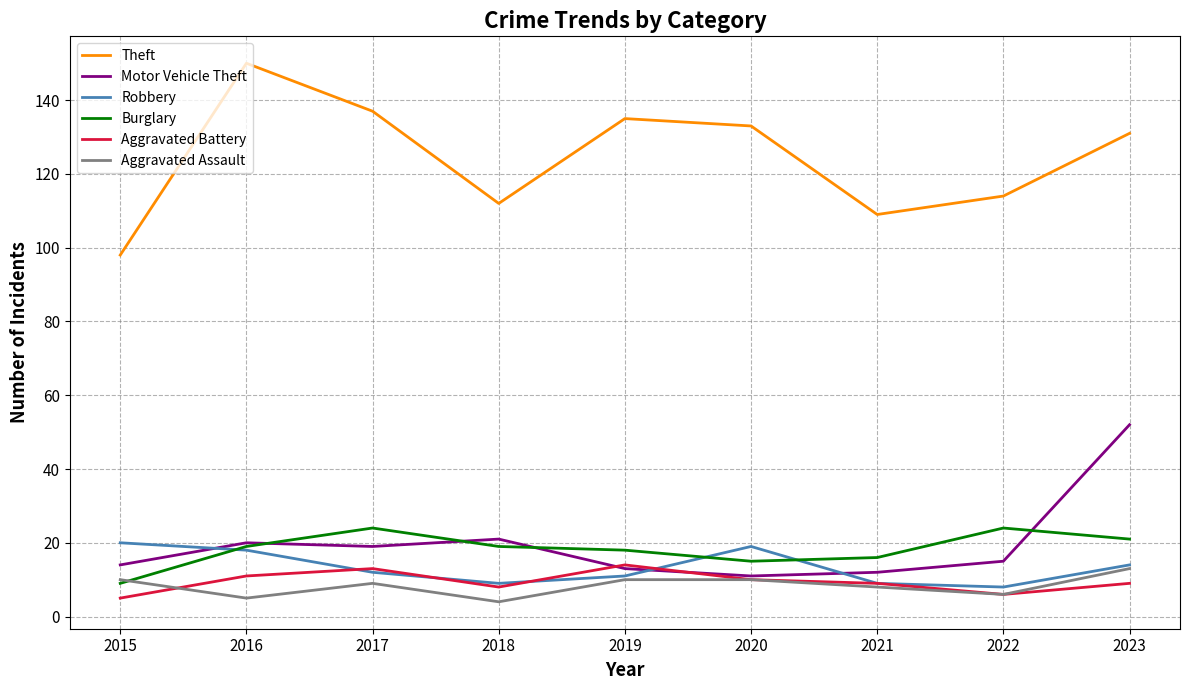

True or false: Theft and Aggravated Assault cross at least once.

False